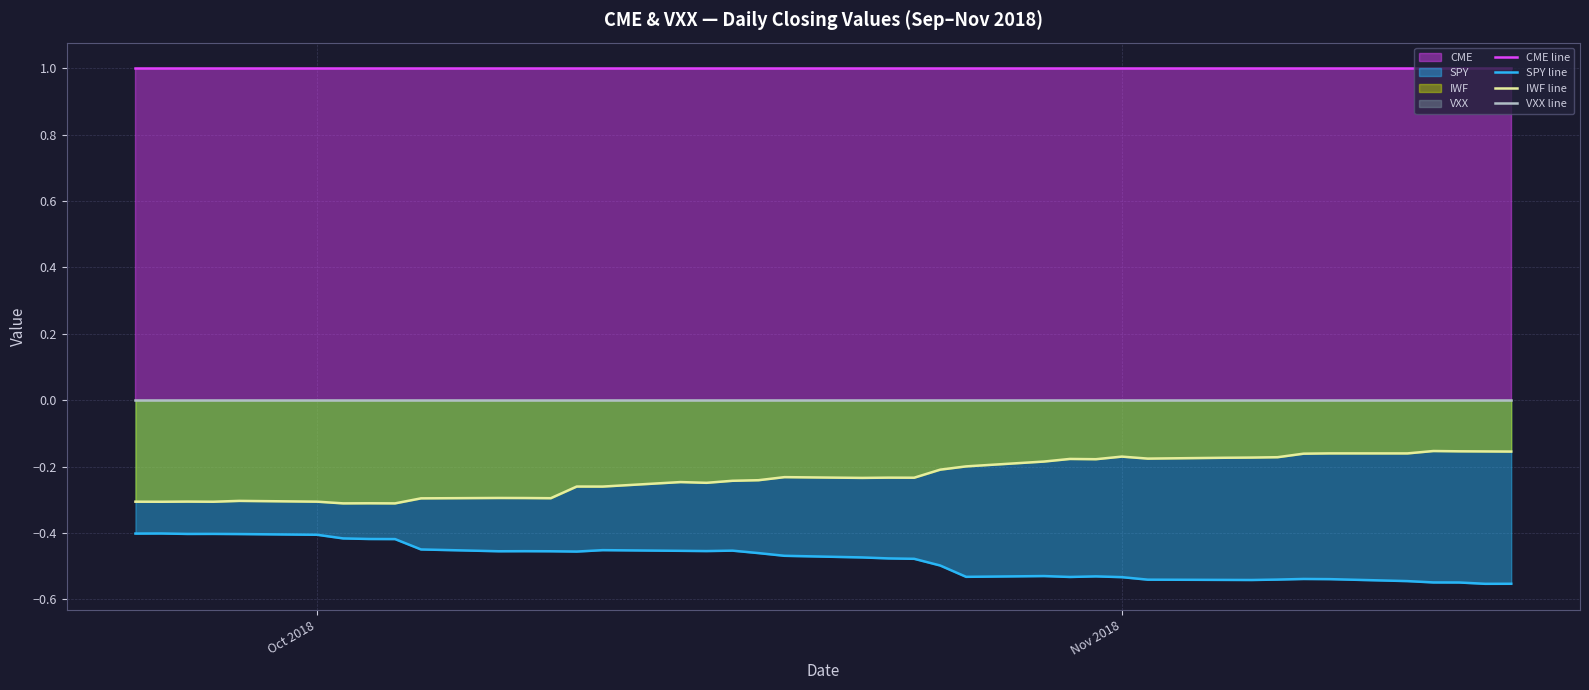

What is the difference between the second highest and minimum values in the IWF line series?

0.2